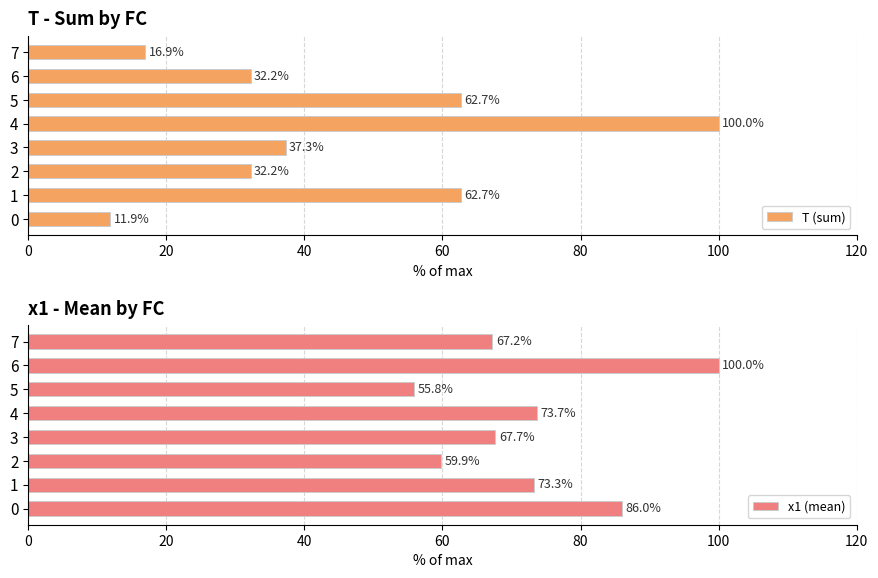

What are all the series names shown in the legend?

T (sum), x1 (mean)